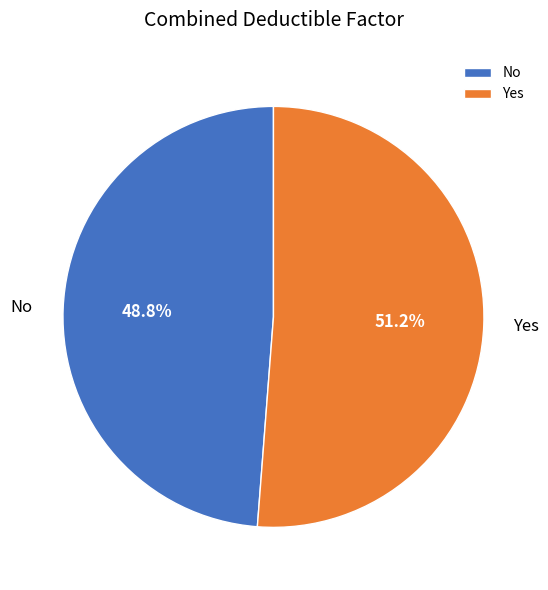

True or false: Yes accounts for 51% of the total.

True